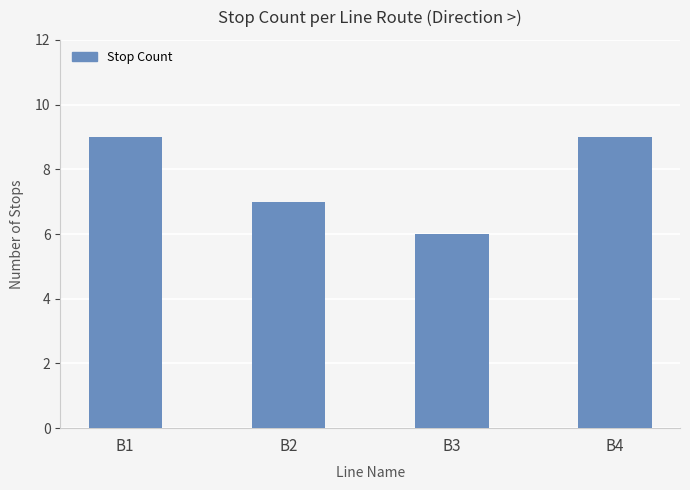

What is the maximum value shown in the chart?

9